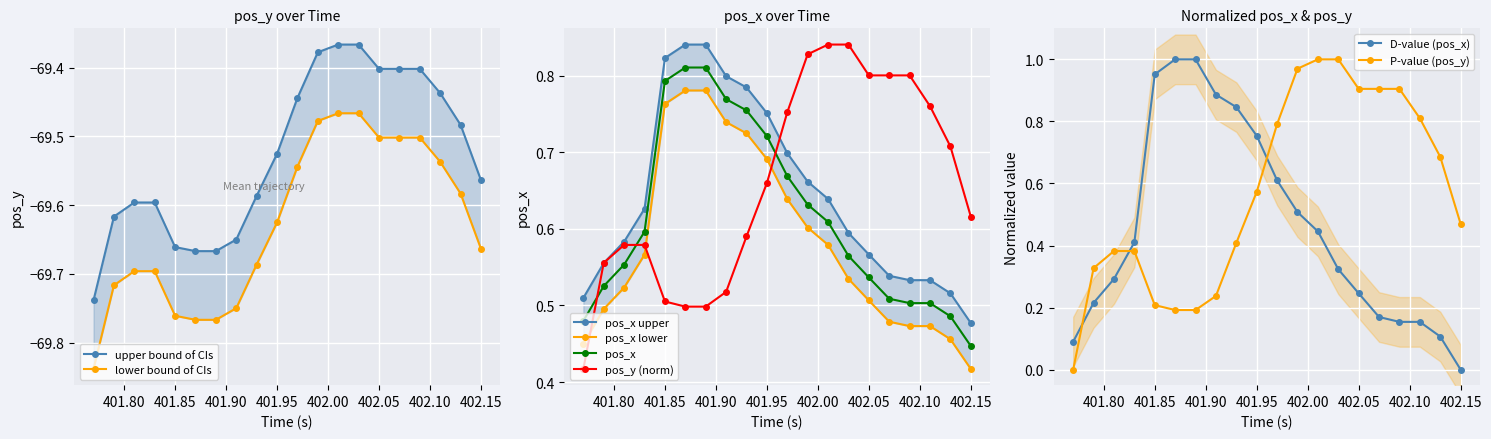

True or false: pos_x has more than 2 points higher than both neighbors.

False